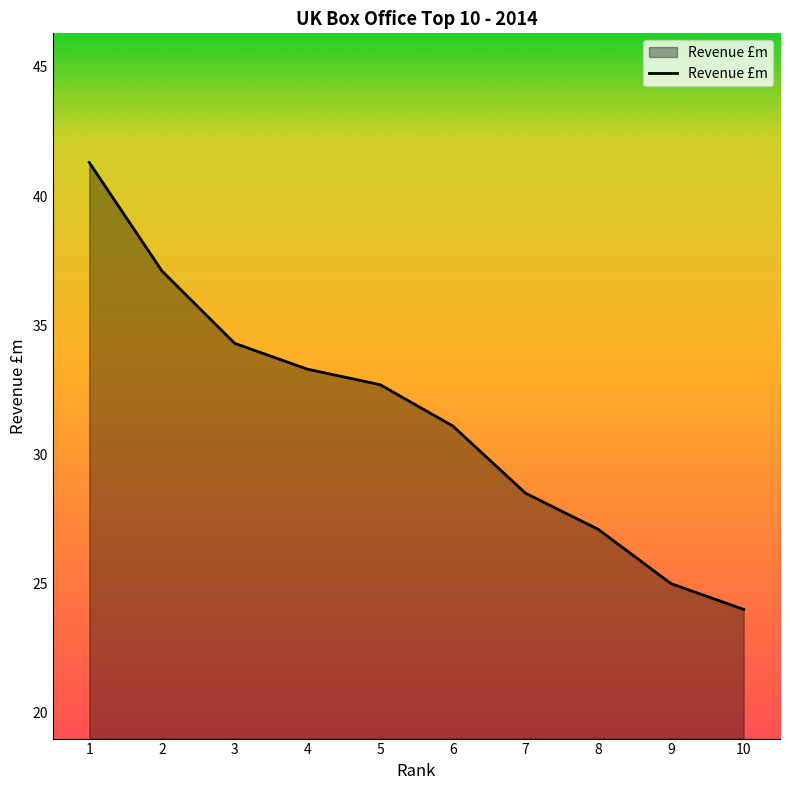

Approximately how many times larger is the value at 7 compared to 8?

1.1